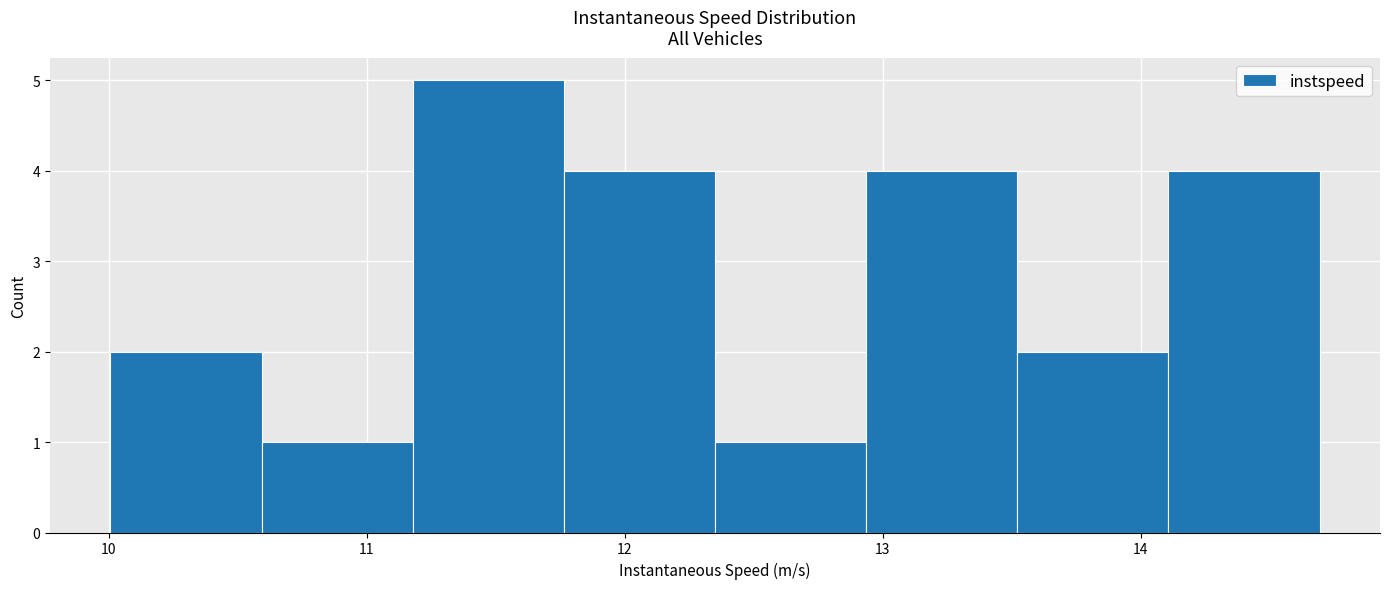

Reading left to right, transcribe this chart: for each bar, give the range it covers on the x-axis and its height. Neither the bar edges nor the heights are printed on the chart, so give them approximately, as read against the axes.

10.0 to 10.6: 2
10.6 to 11.2: 1
11.2 to 11.8: 5
11.8 to 12.4: 4
12.4 to 12.9: 1
12.9 to 13.5: 4
13.5 to 14.1: 2
14.1 to 14.7: 4